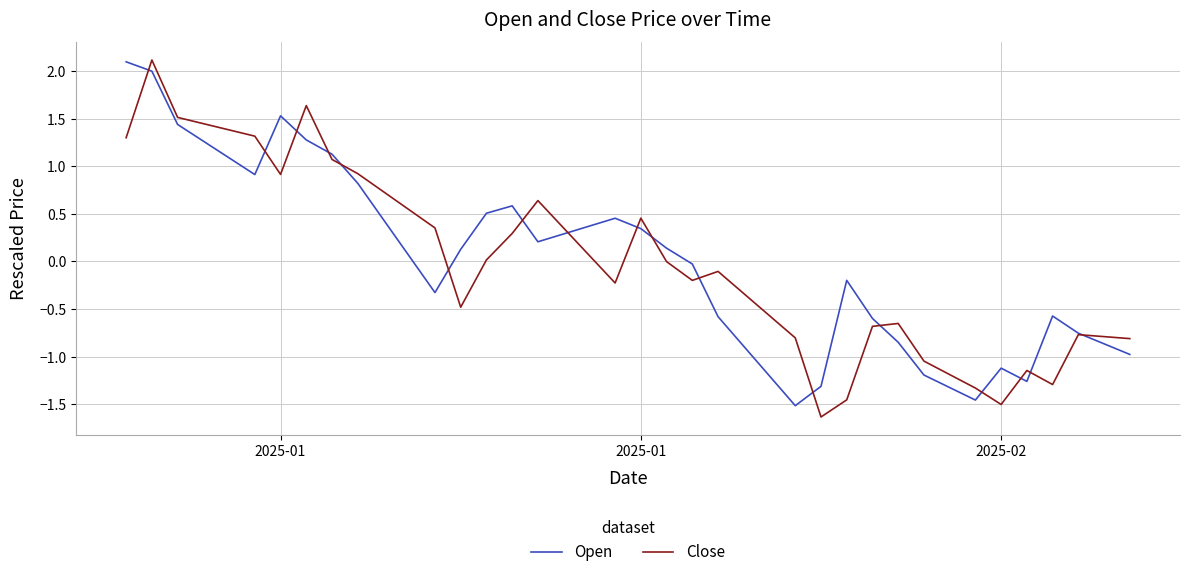

Which series has the widest spread of values?

Close